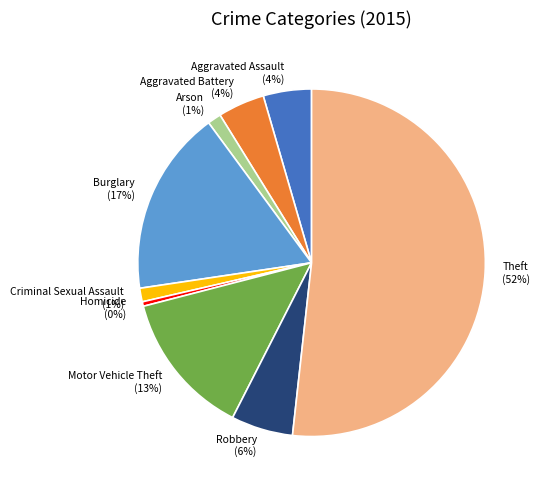

What is the majority slice?

Theft